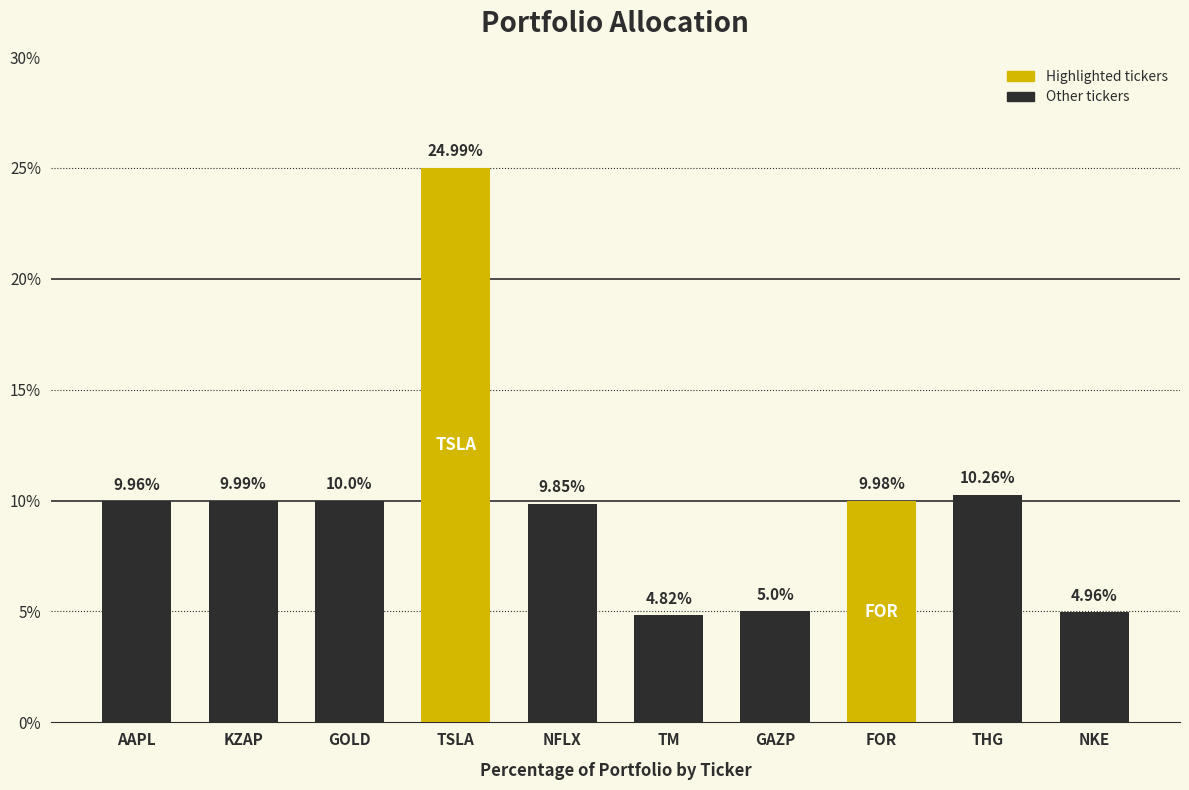

What is the value of the 3rd bar from the left?

10.0